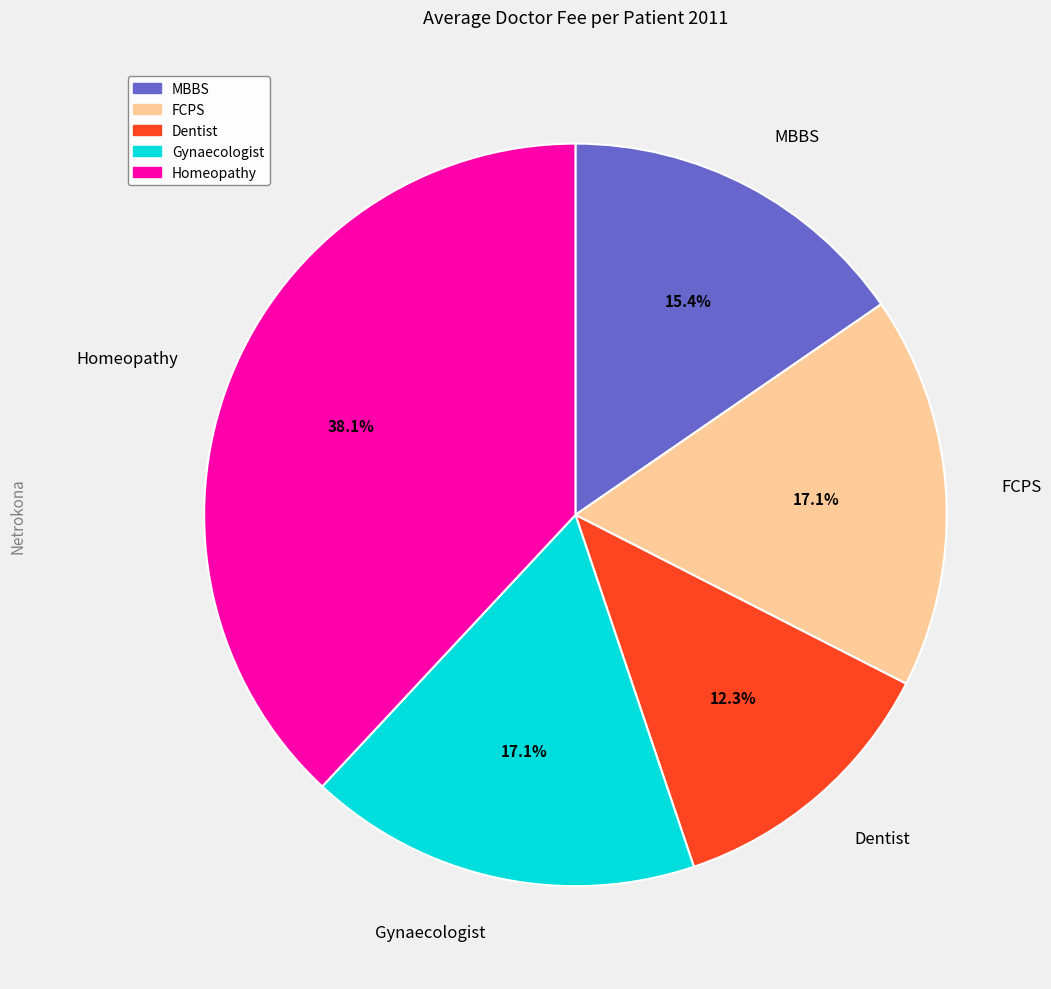

Count the number of slices in the pie.

5